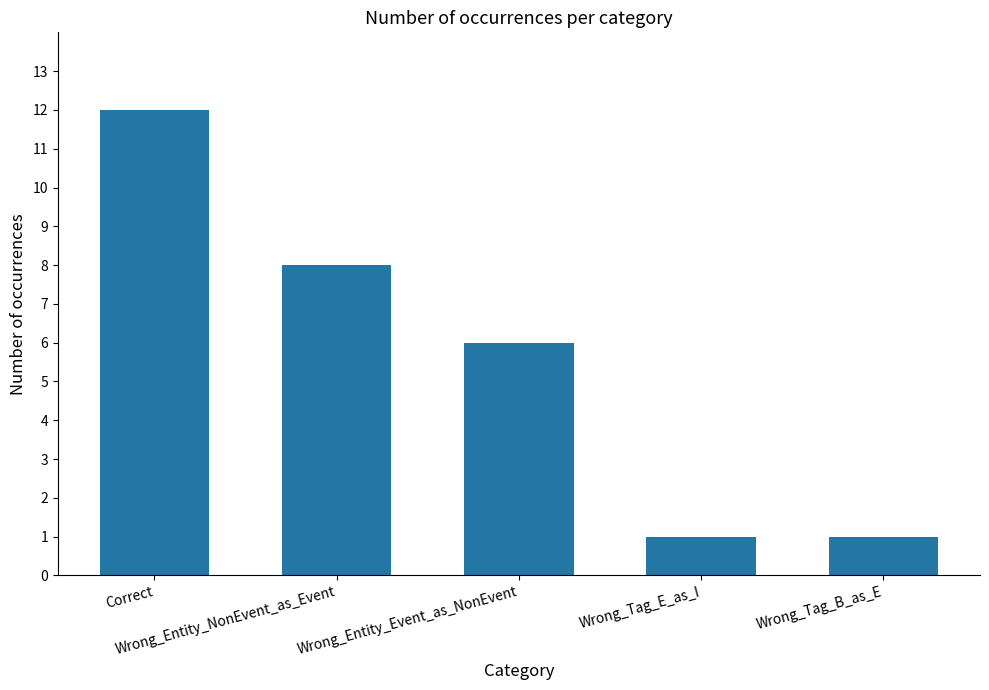

Is it true that the value at Wrong_Entity_NonEvent_as_Event is 3?

False